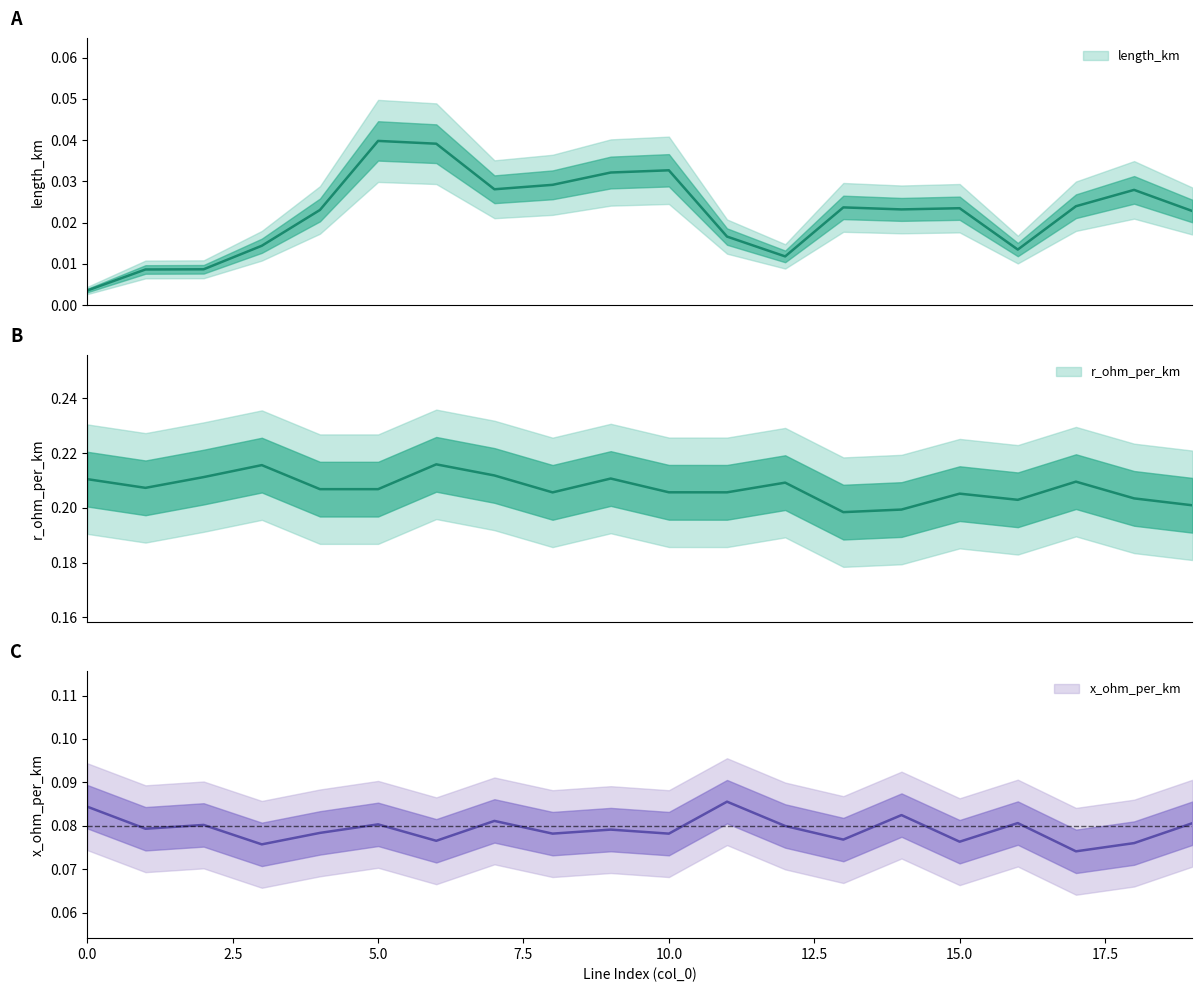

Reading left to right, what are all the values shown in this chart?

length_km: 0.0	0.0	0.0	0.0	0.0	0.0	0.1	0.0	0.0	0.1	0.0	0.0	0.0	0.0	0.0	0.0	0.0	0.0	0.0	0.0
r_ohm_per_km: 0.2	0.2	0.2	0.2	0.2	0.2	0.2	0.2	0.2	0.2	0.2	0.2	0.2	0.2	0.2	0.2	0.2	0.2	0.2	0.2
x_ohm_per_km: 0.1	0.1	0.1	0.1	0.1	0.1	0.1	0.1	0.1	0.1	0.1	0.1	0.1	0.1	0.1	0.1	0.1	0.1	0.1	0.1